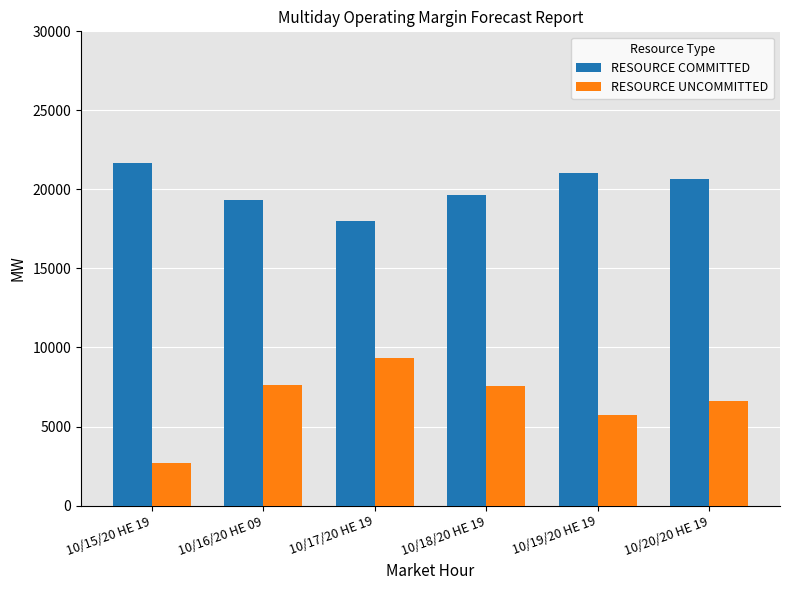

How many data points in RESOURCE UNCOMMITTED are above 7585?

3